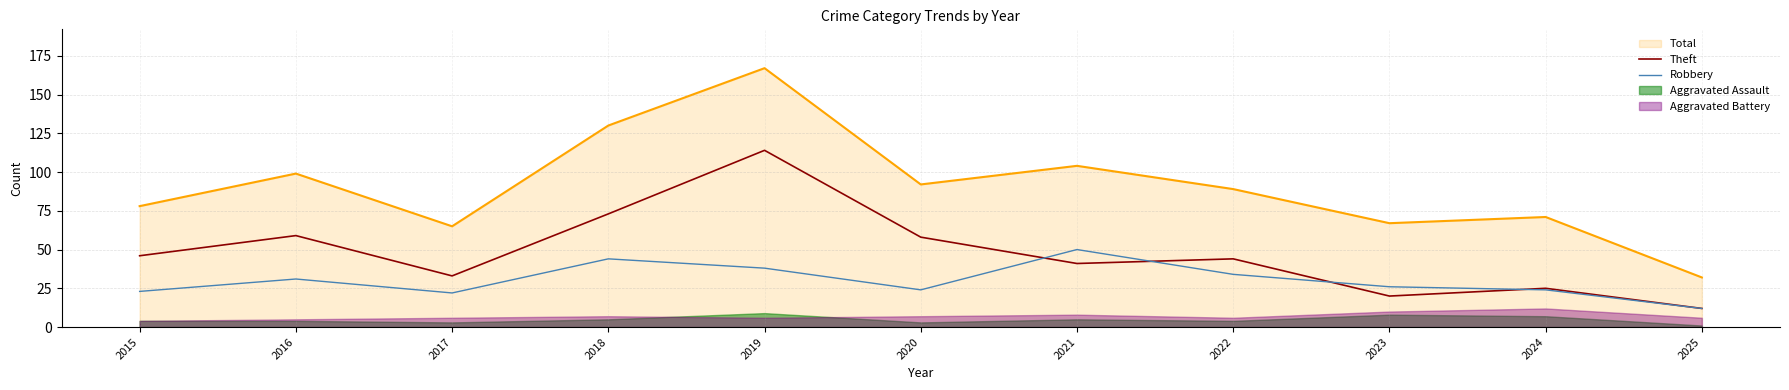

Which series changed the most between 2018 and 2023?

Theft